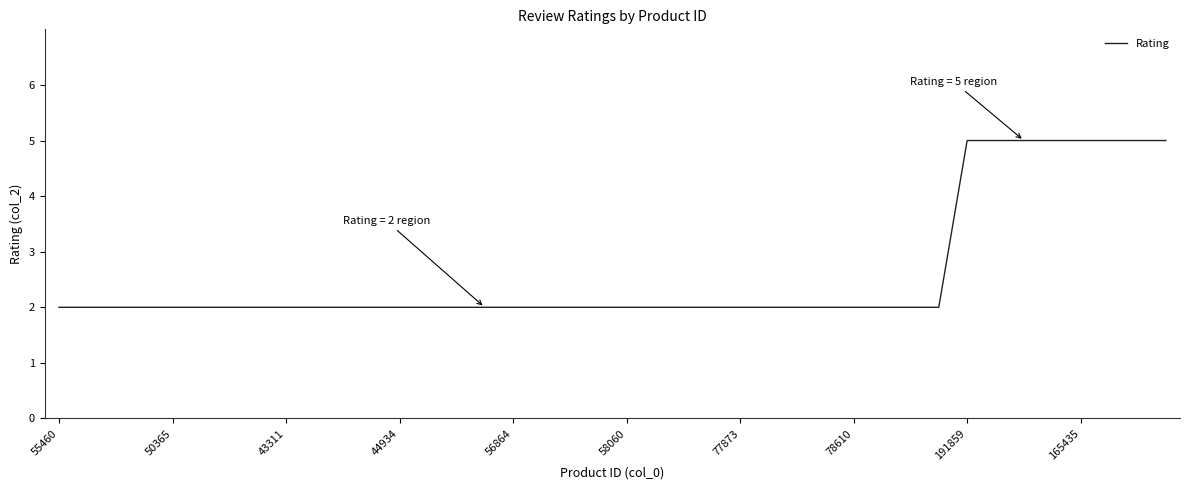

What is the difference between the maximum and minimum values?

3